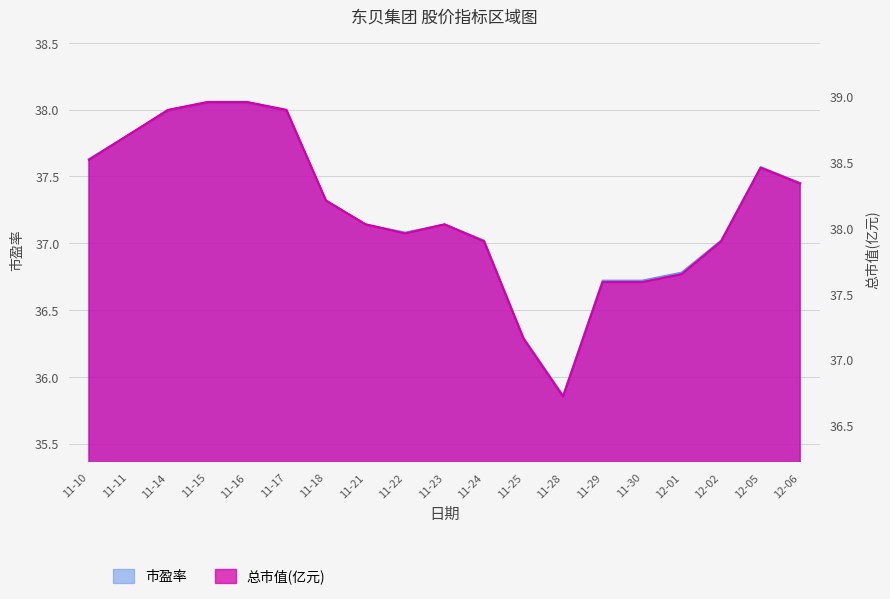

Between 11-11 and 11-18, which series saw the biggest shift?

总市值(亿元)